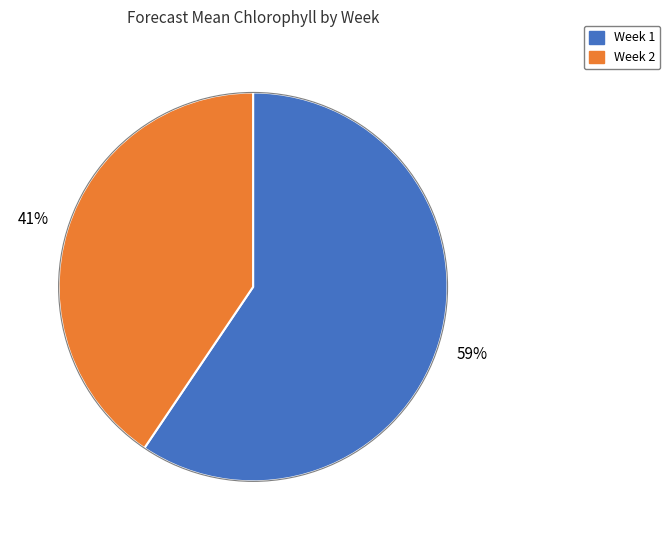

Between Week 2 and Week 1, which is larger?

Week 1